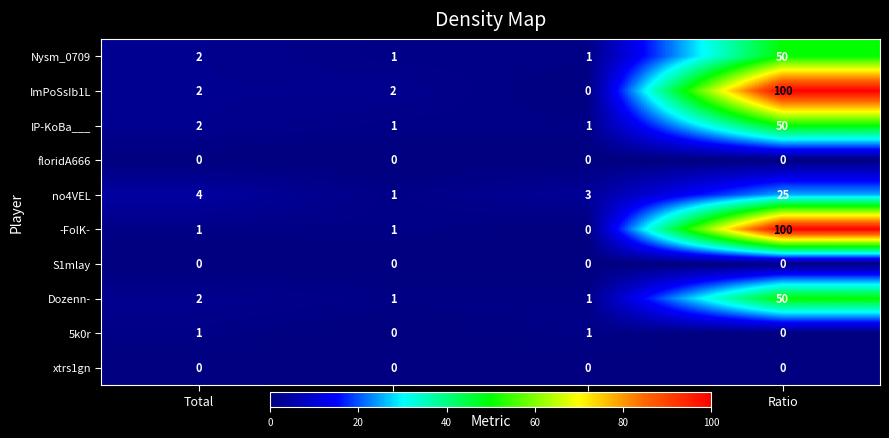

What is the difference between the highest and lowest values at Win?

2